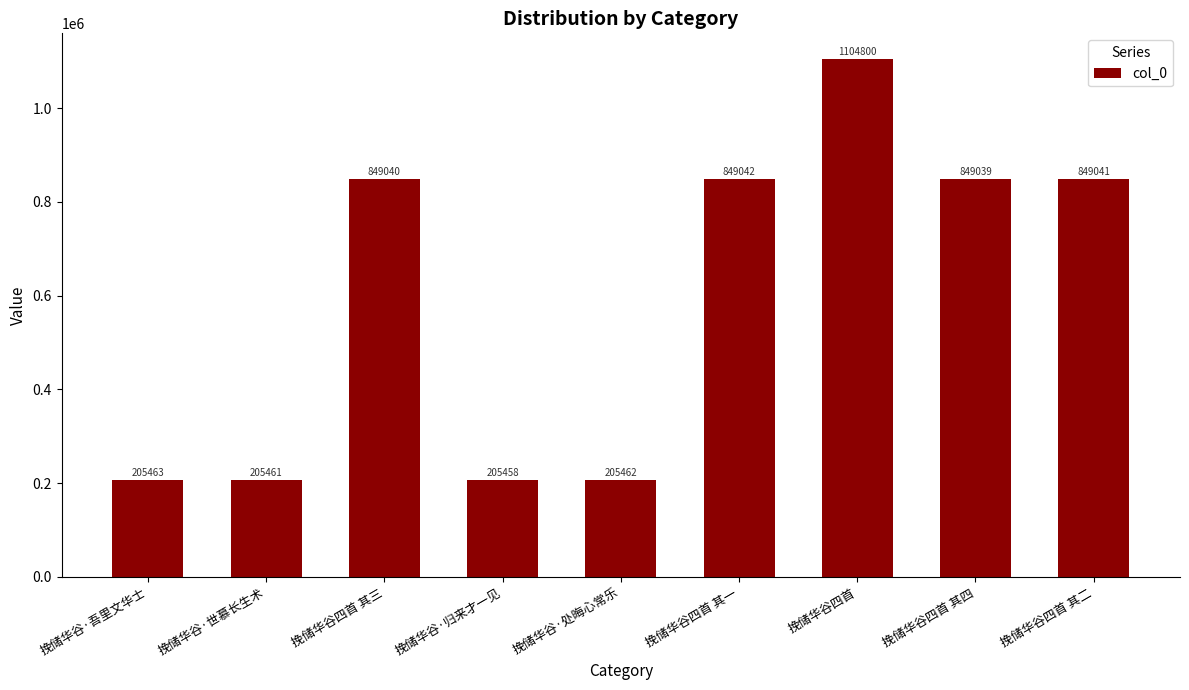

What is the change in value from 挽储华谷四首 其三 to 挽储华谷四首 其一?

+2